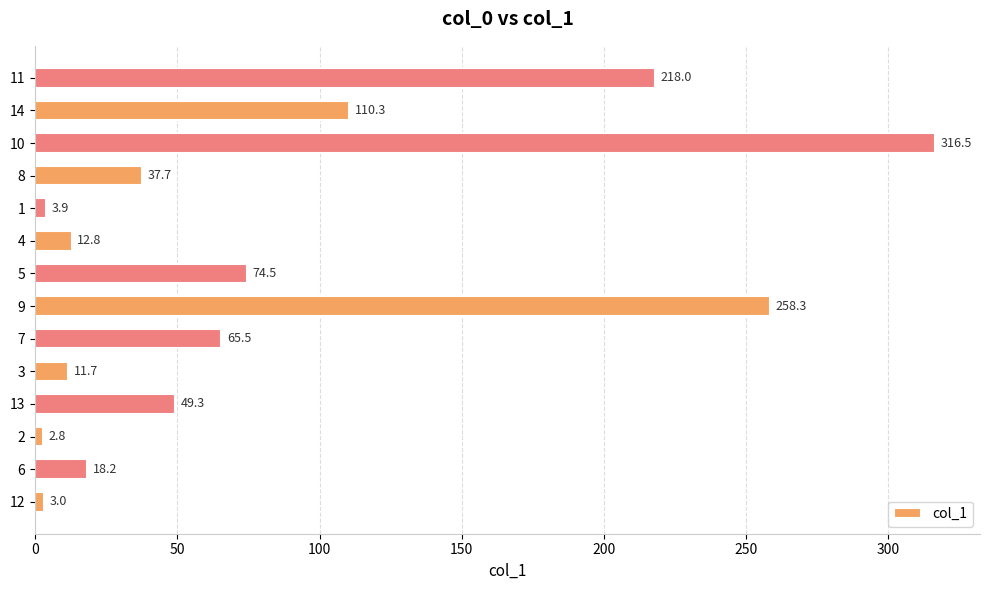

Reading bottom to top, extract all data points from this chart.

12=3.0	6=18.2	2=2.8	13=49.3	3=11.7	7=65.5	9=258.3	5=74.5	4=12.8	1=3.9	8=37.7	10=316.5	14=110.3	11=218.0